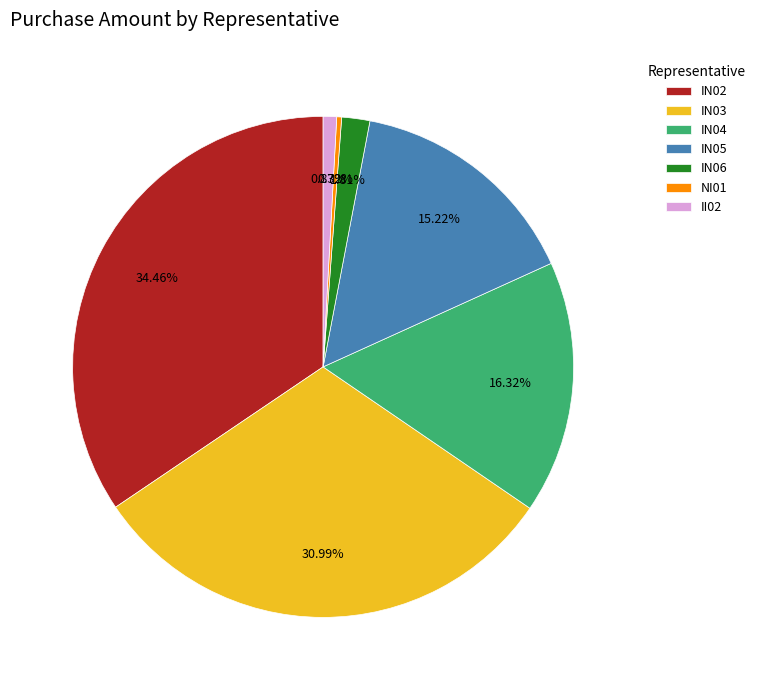

To the nearest percent, what is the average slice percentage?

14%